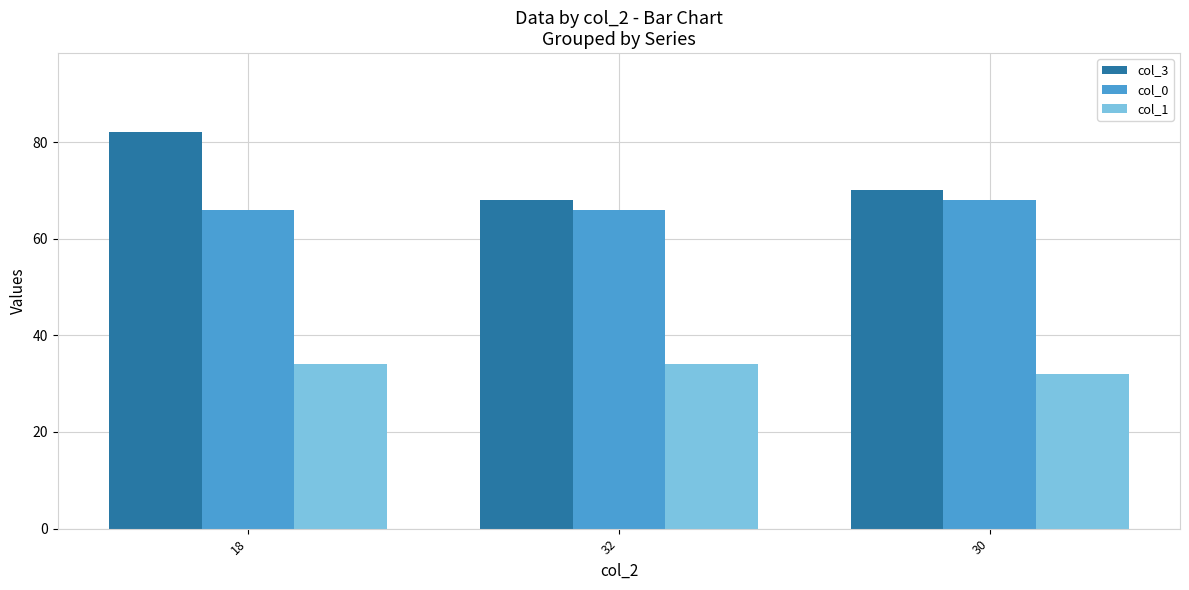

At which label is col_3 closest to 75?

30